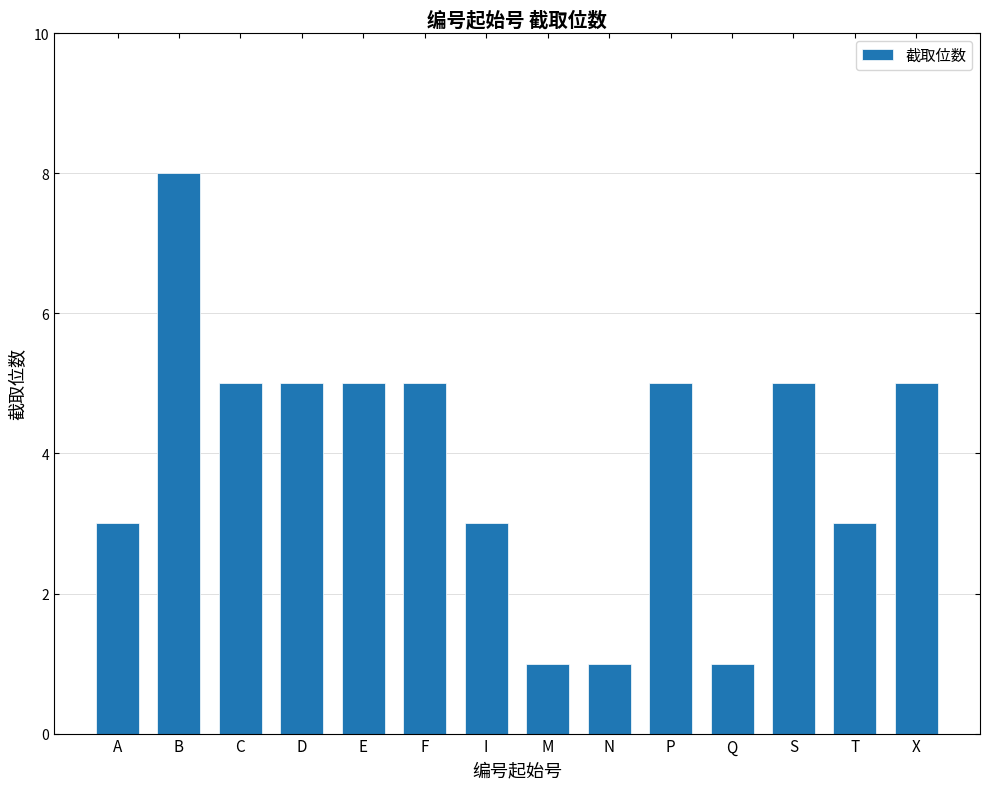

True or false: the data shows 1 at T.

False